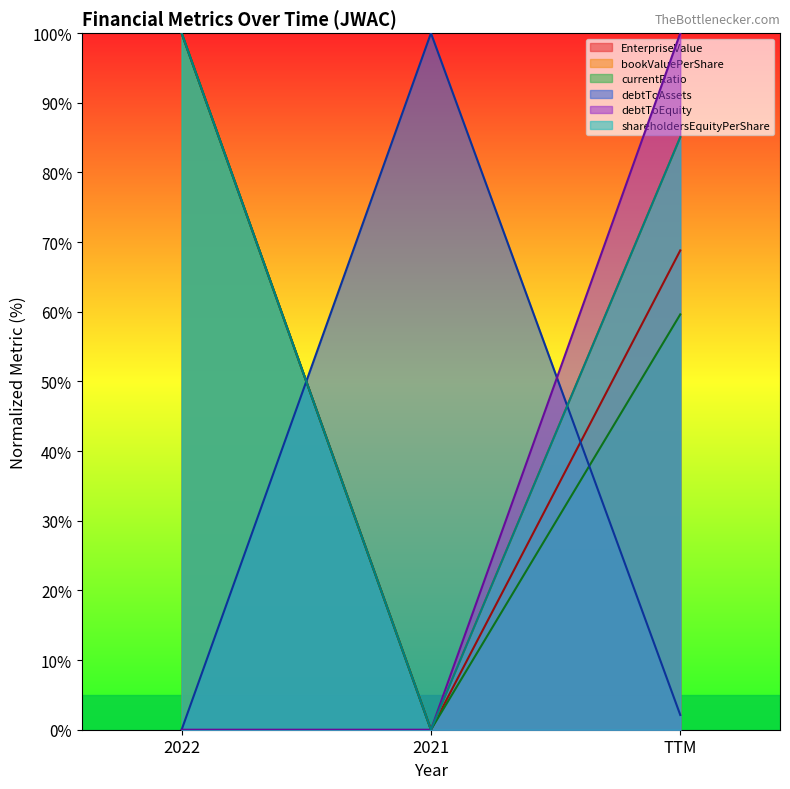

What is the difference between the currentRatio values at 2021 and 2022?

100.0